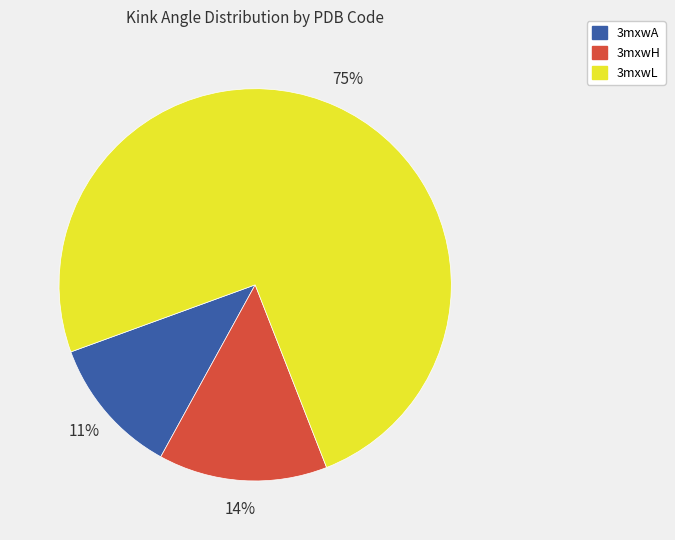

Which slice is the largest?

3mxwL